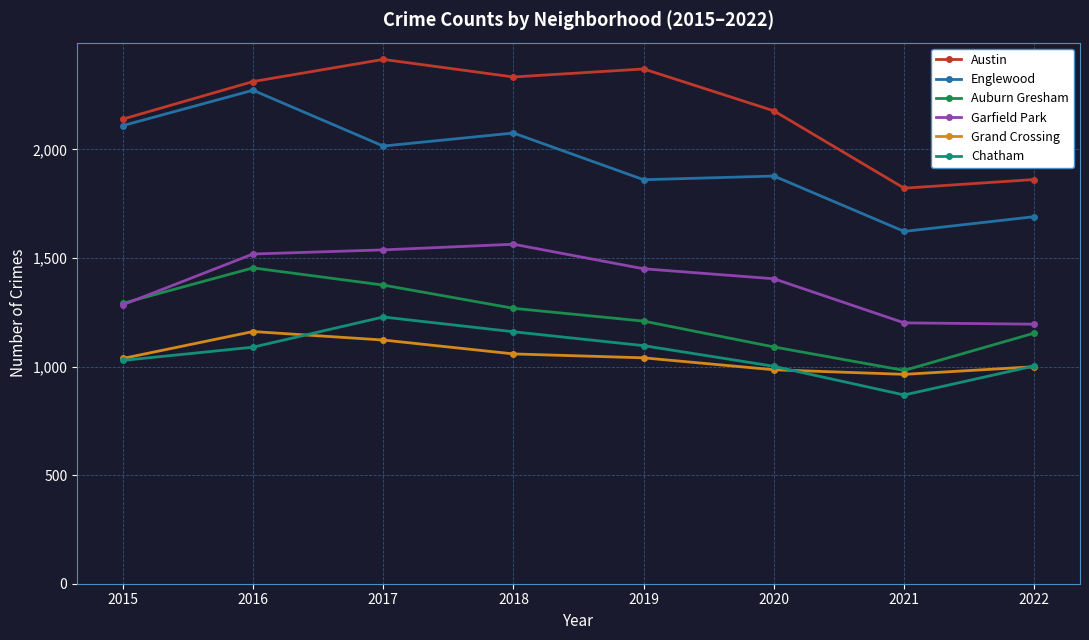

True or false: Austin and Englewood cross at least once.

False